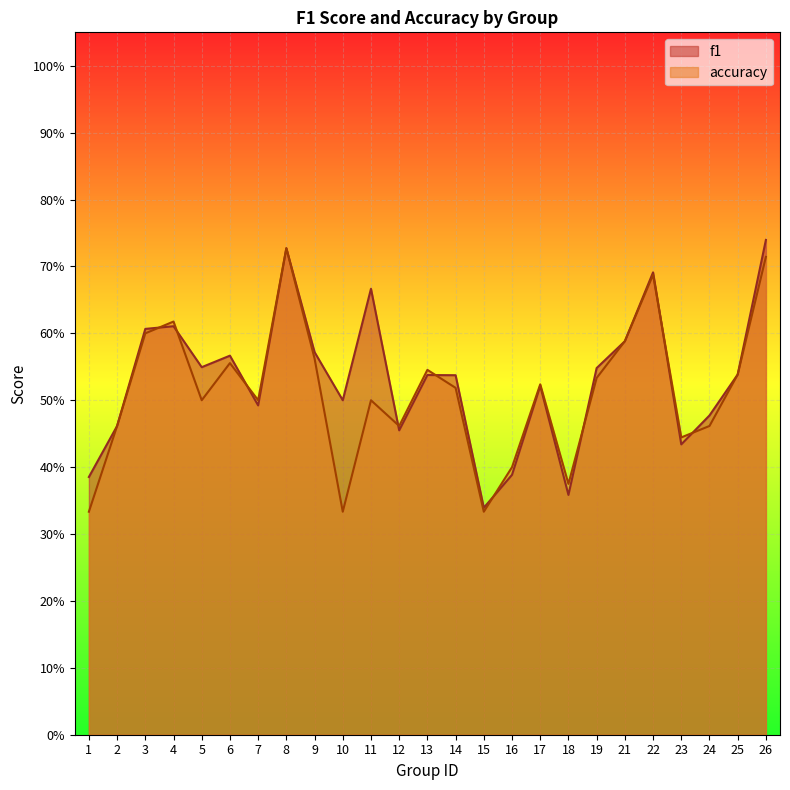

Reading left to right, what are all the values shown in this chart?

f1: 1=0.4	2=0.5	3=0.6	4=0.6	5=0.5	6=0.6	7=0.5	8=0.7	9=0.6	10=0.5	11=0.7	12=0.5	13=0.5	14=0.5	15=0.3	16=0.4	17=0.5	18=0.4	19=0.5	21=0.6	22=0.7	23=0.4	24=0.5	25=0.5	26=0.7
accuracy: 1=0.3	2=0.5	3=0.6	4=0.6	5=0.5	6=0.6	7=0.5	8=0.7	9=0.6	10=0.3	11=0.5	12=0.5	13=0.5	14=0.5	15=0.3	16=0.4	17=0.5	18=0.4	19=0.5	21=0.6	22=0.7	23=0.4	24=0.5	25=0.5	26=0.7